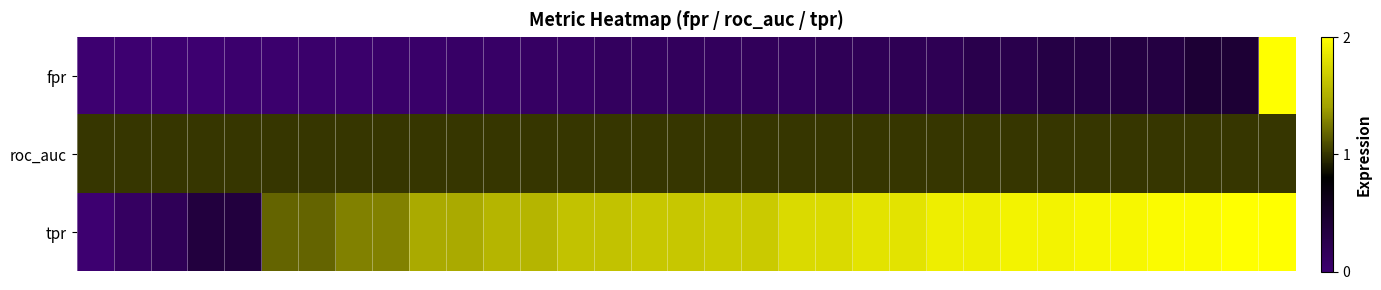

Which series has the largest range (max minus min)?

fpr